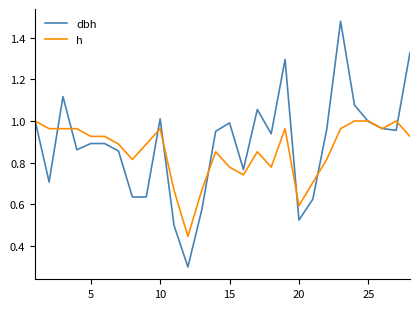

Which series has the largest range (max minus min)?

dbh